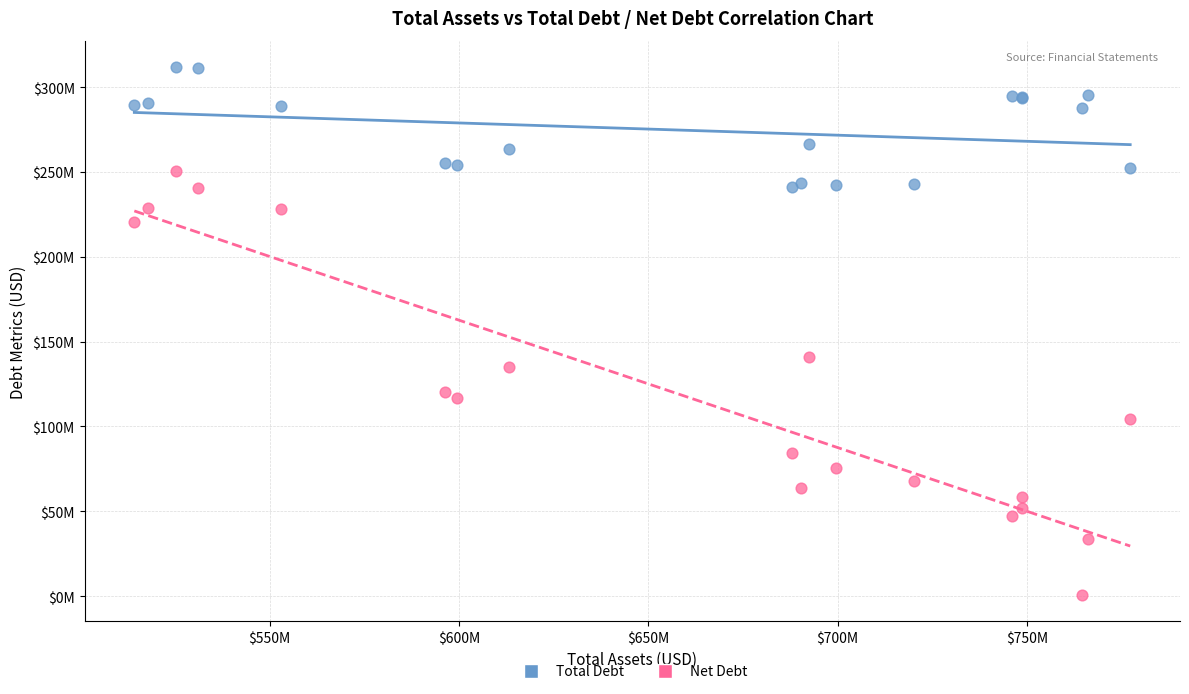

Which series contains the highest Y value?

Total Debt